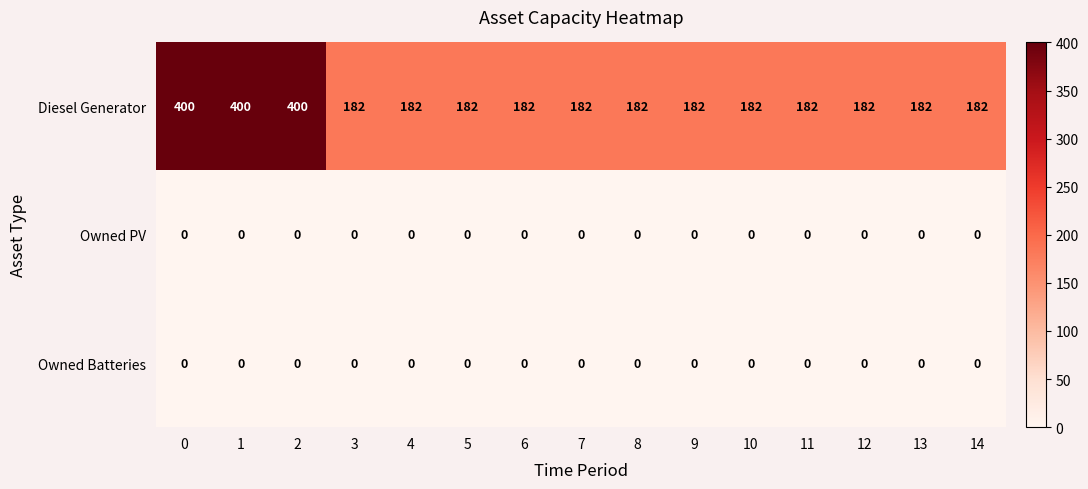

Count the number of categories in the chart.

15